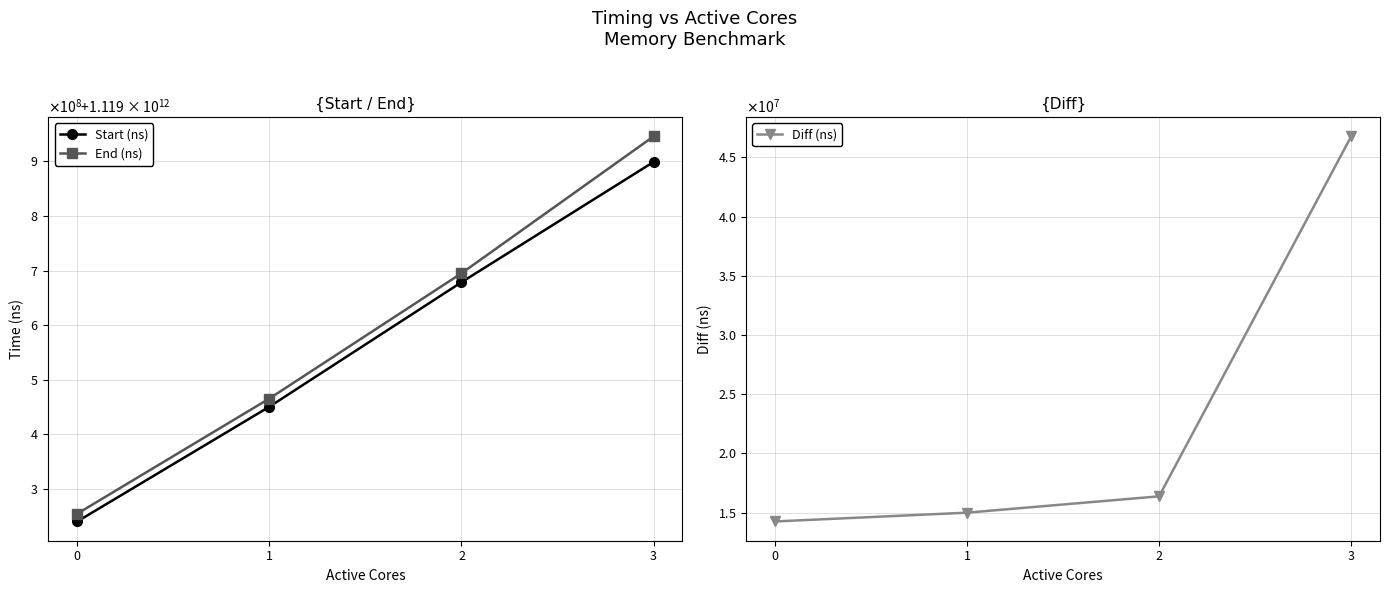

Is it true that Diff (ns) equals 4549024 at 2?

False